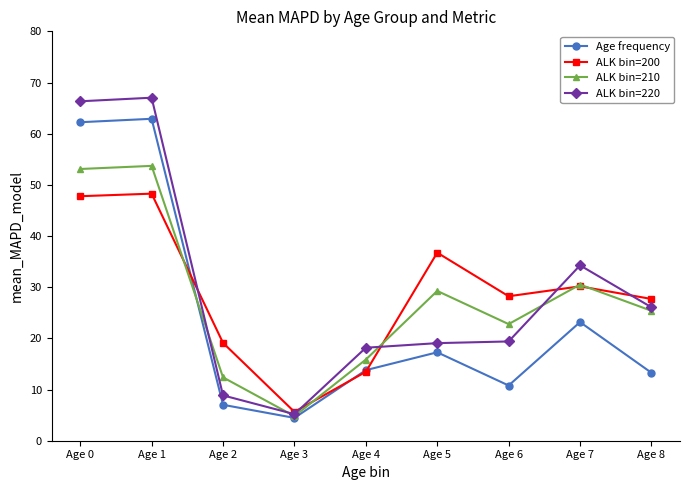

How many lines are shown in the chart?

4